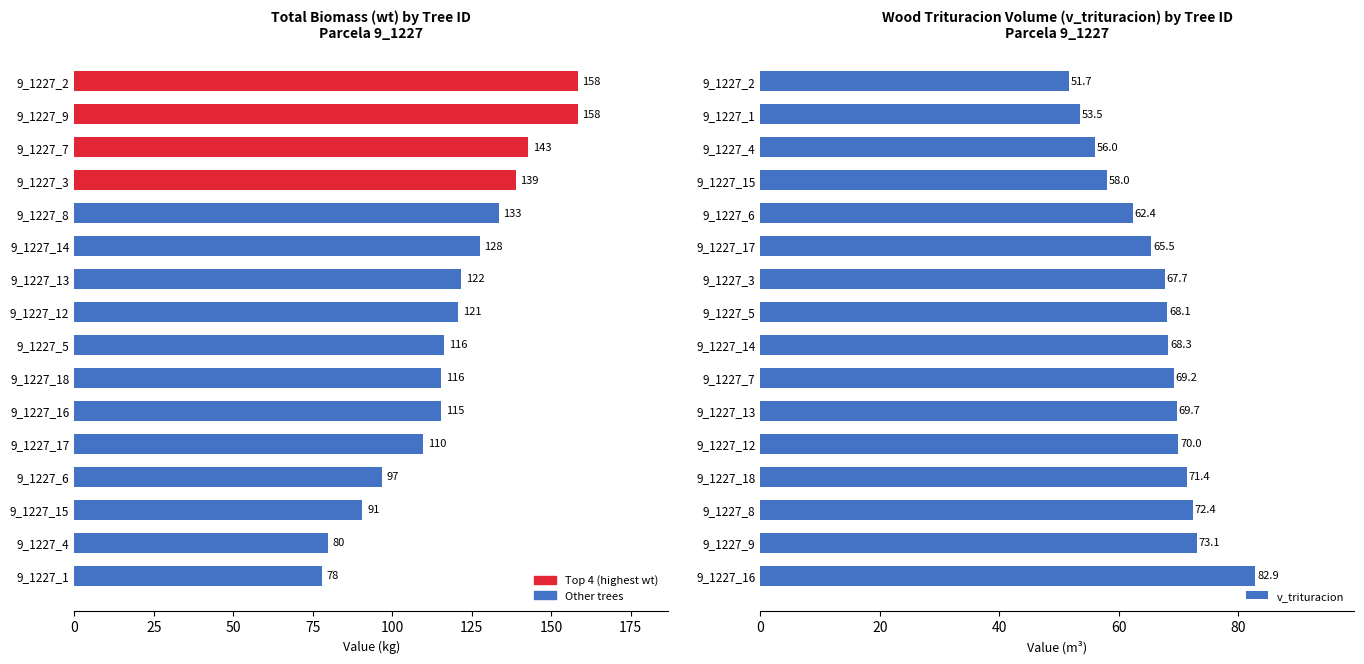

Reading left to right, list all the values displayed in this chart.

wt: 158.4	158.3	142.8	138.8	133.5	127.6	121.6	120.9	116.3	115.5	115.5	109.8	96.7	90.6	79.9	77.8
v_trituracion: 51.7	53.5	56.0	58.0	62.4	65.5	67.7	68.1	68.3	69.2	69.7	70.0	71.4	72.4	73.1	82.9